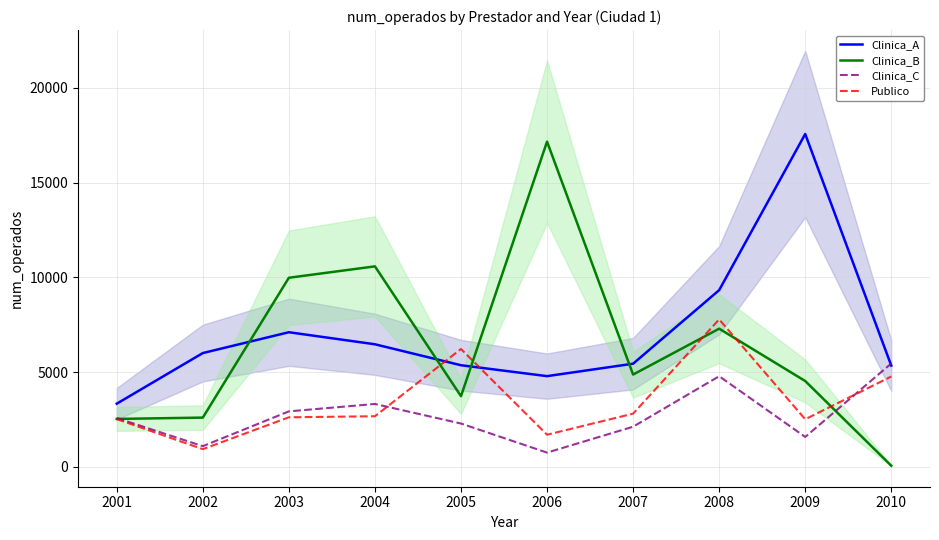

At how many categories does at least one series exceed 11223?

2